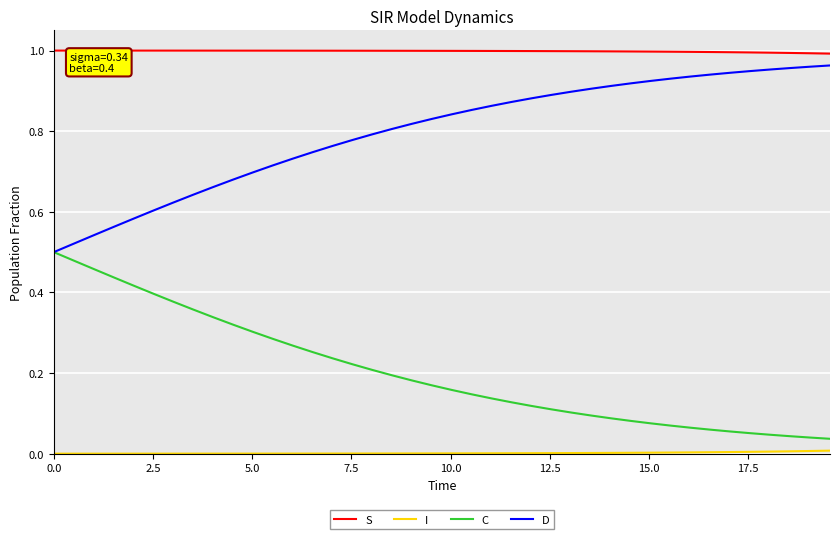

True or false: S and C intersect in this chart.

False